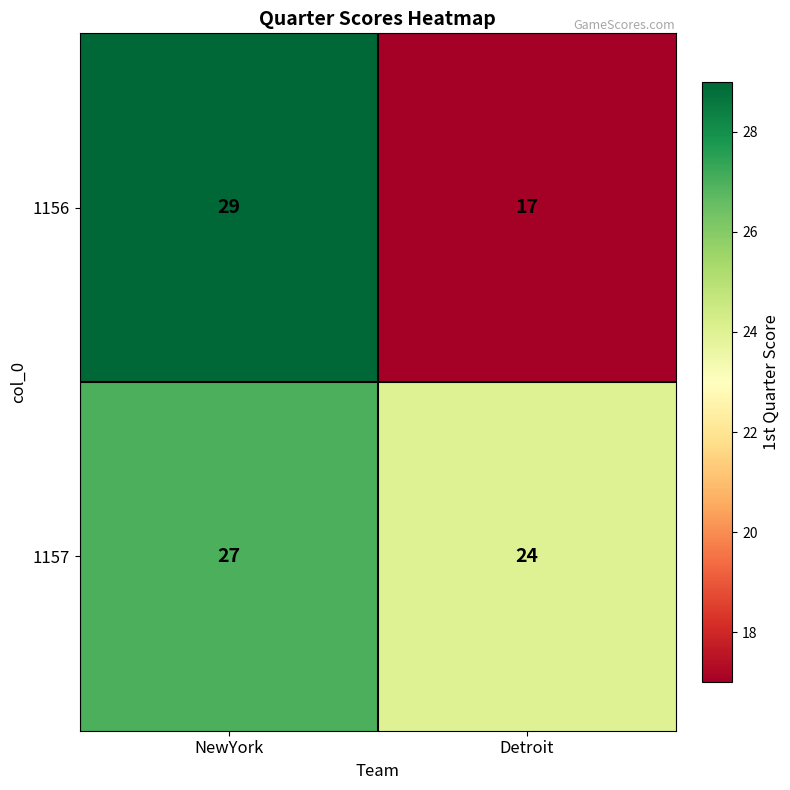

Reading left to right, list all the values displayed in this chart.

1156: 29	17
1157: 27	24